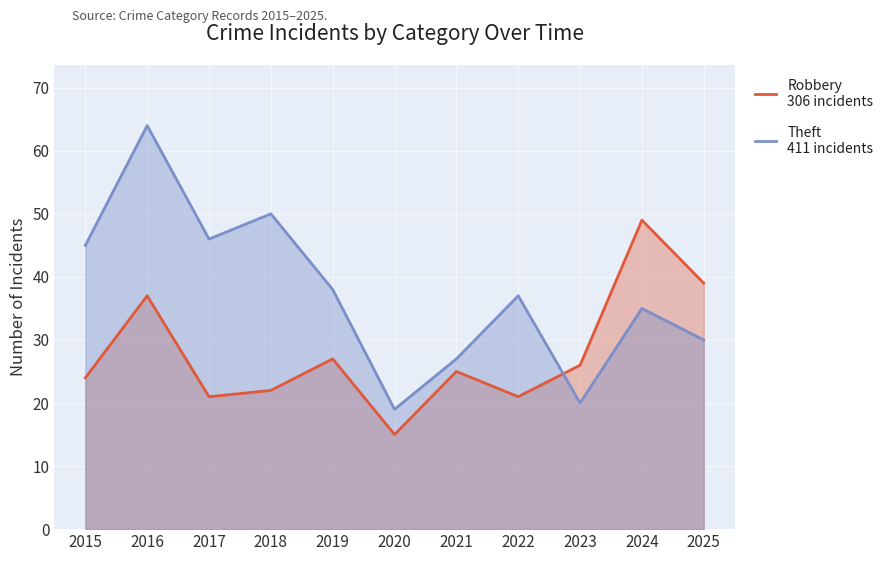

True or false: Theft
411 incidents and Robbery
306 incidents cross at least once.

True